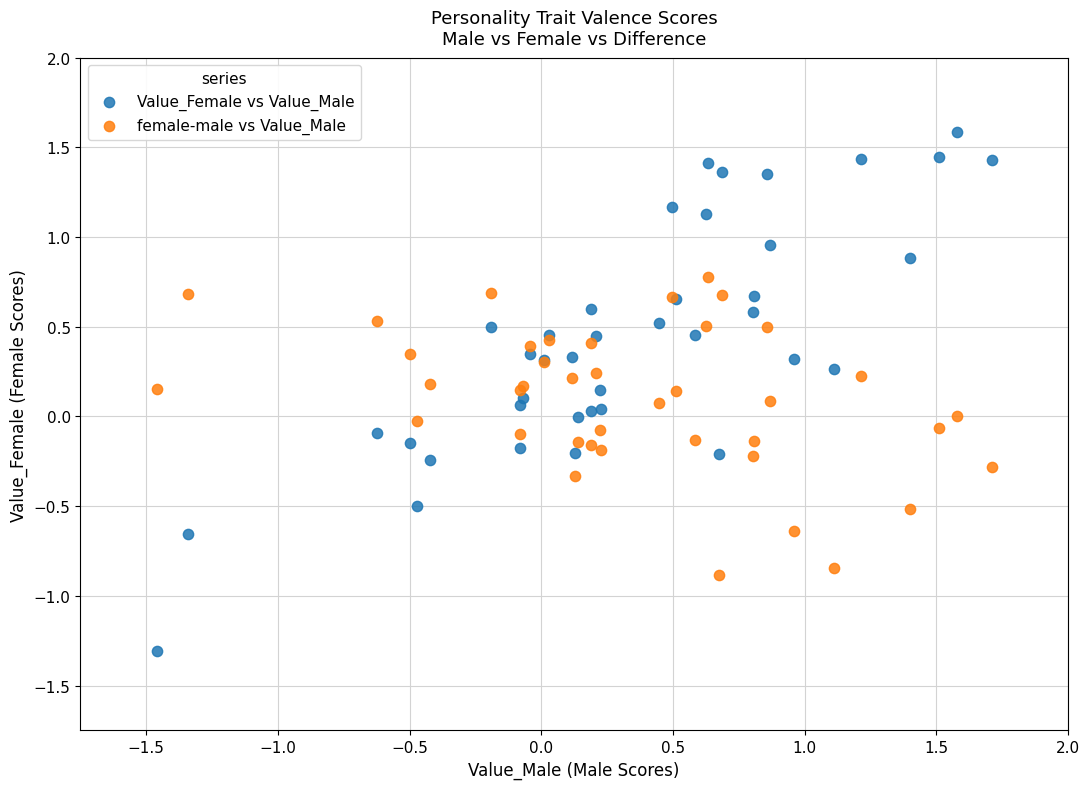

Which series contains the highest Y value?

Value_Female vs Value_Male